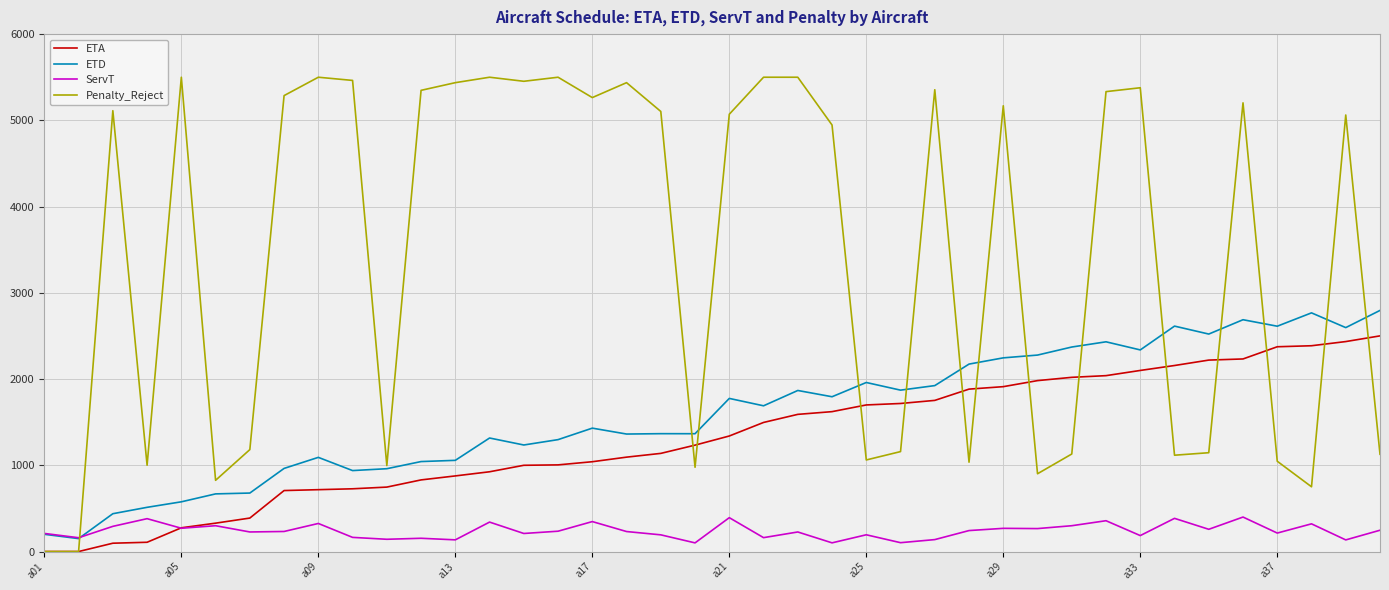

True or false: ETA and ETD cross at least once.

False